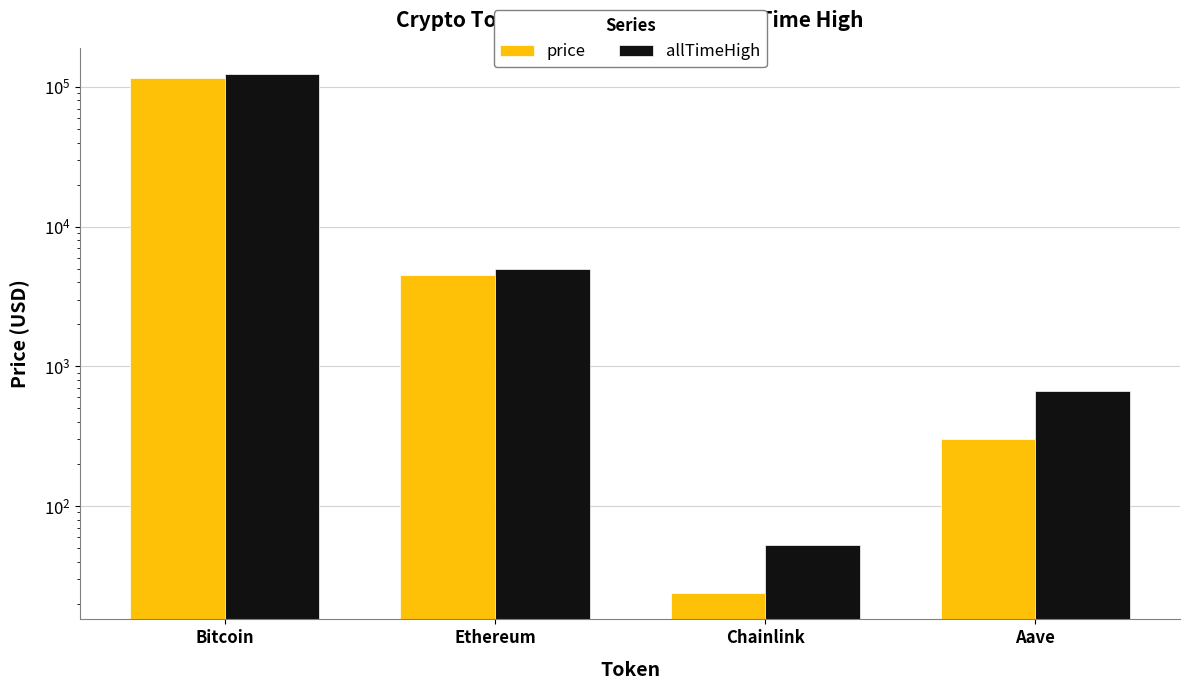

True or false: allTimeHigh has a value of 52.7 at Chainlink.

True